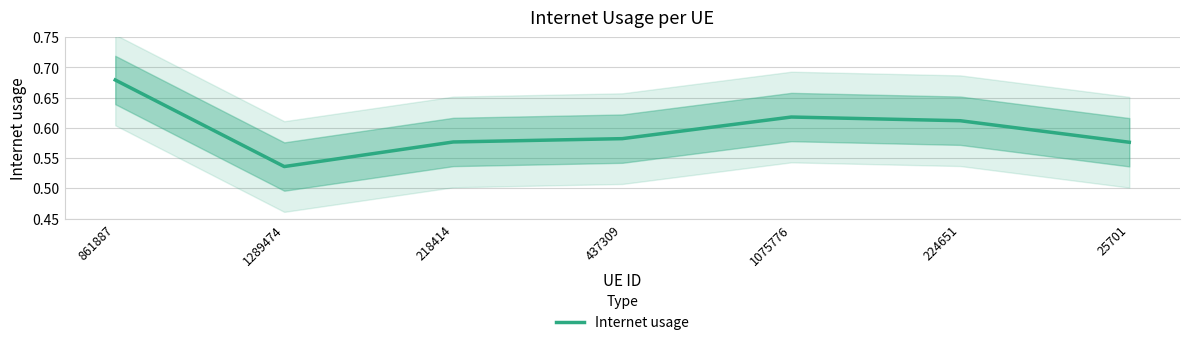

What is the value of the 6th point from the left?

0.6